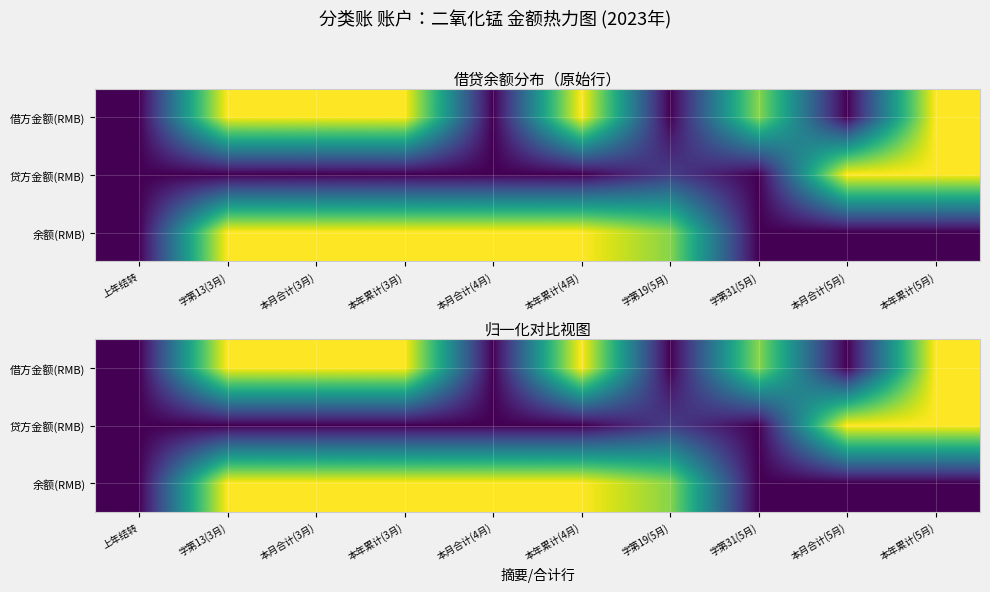

At 字第13(3月), list the series in order from largest to smallest.

借方金额(RMB), 余额(RMB), 贷方金额(RMB)